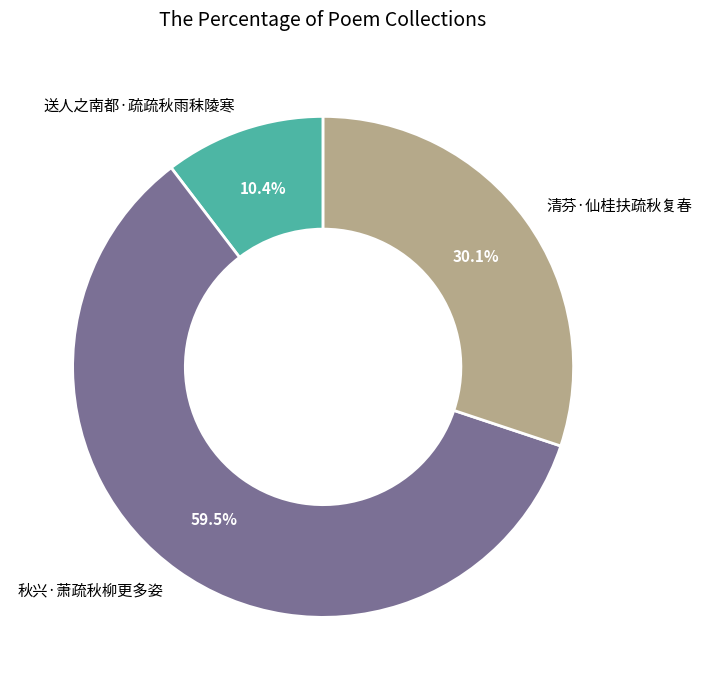

To the nearest percent, what is the average slice percentage?

33%